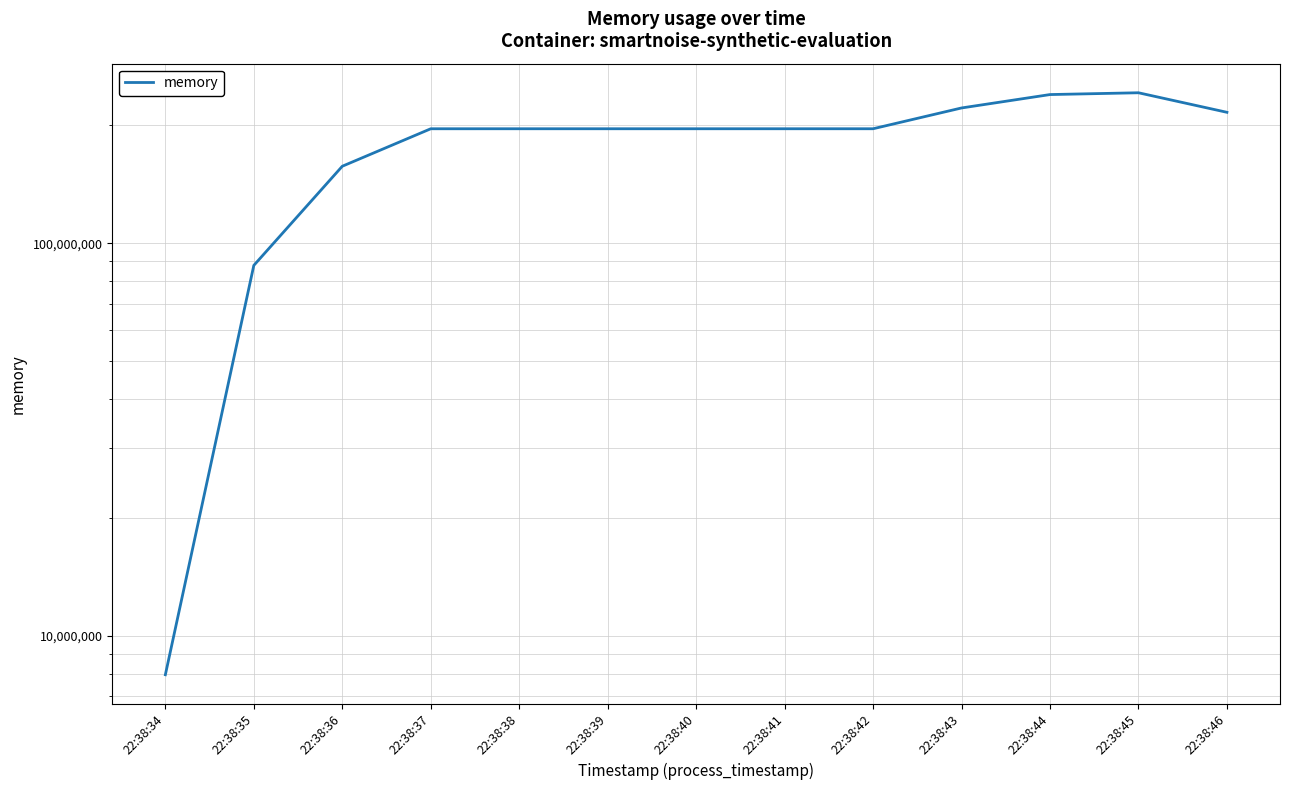

How many categories are shown in the chart?

13